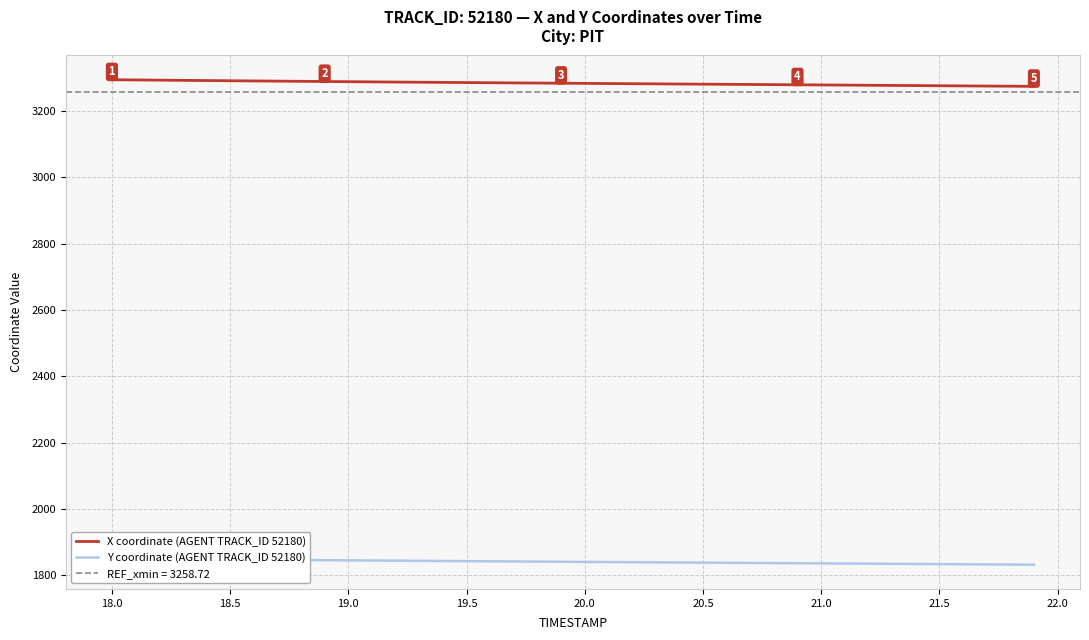

True or false: X coordinate (AGENT TRACK_ID 52180) has more than 0 interior local peaks.

False